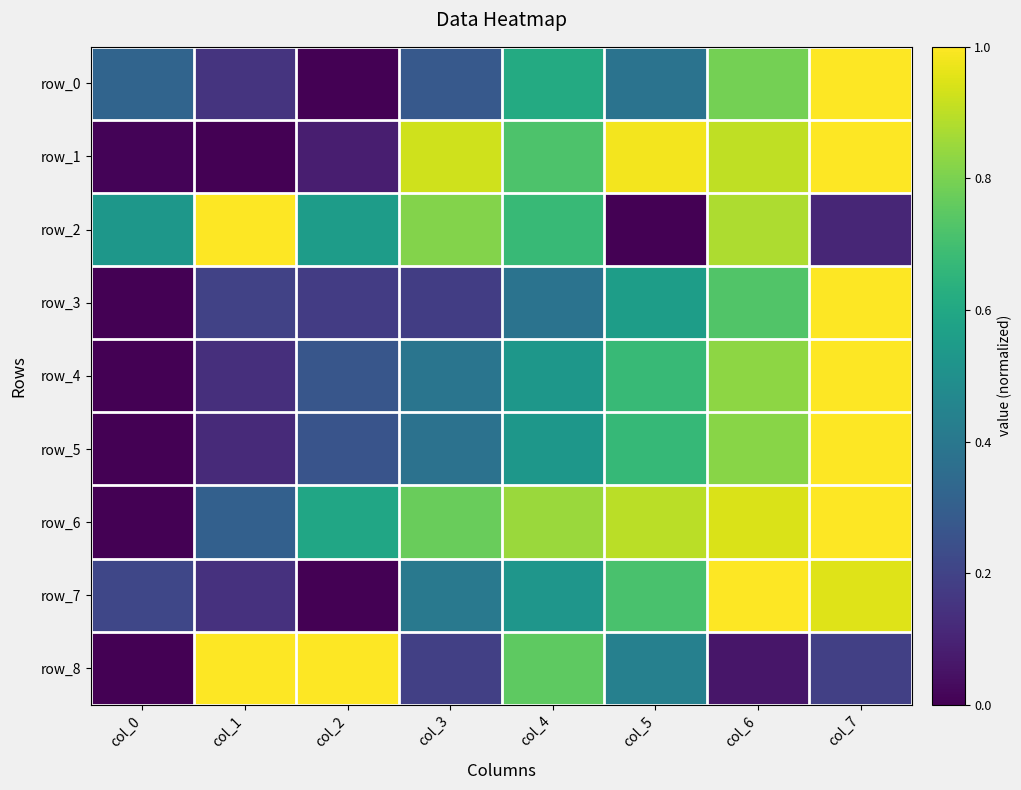

Count the row_5 values in the range 0 to 1.

8